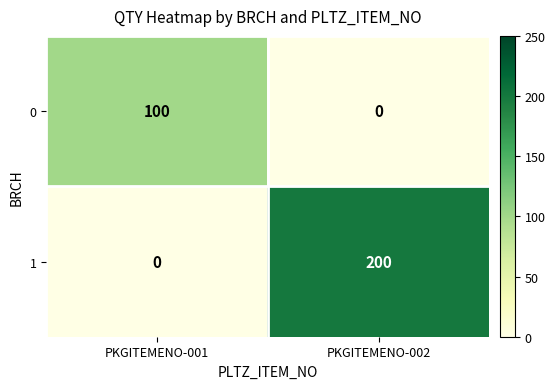

At PKGITEMENO-002, list the series in order from smallest to largest.

0, 1